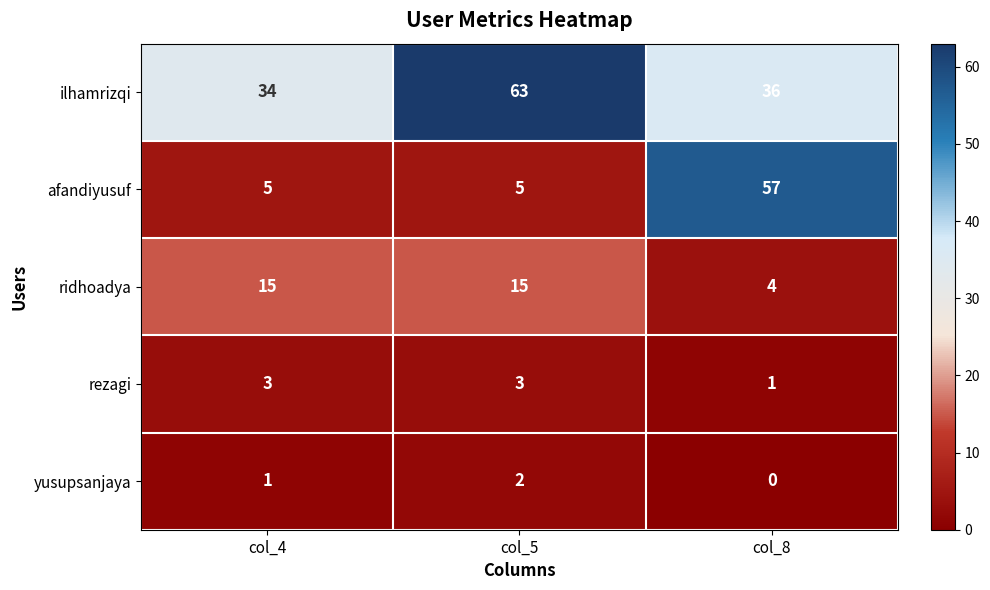

Which series has the widest spread of values?

afandiyusuf